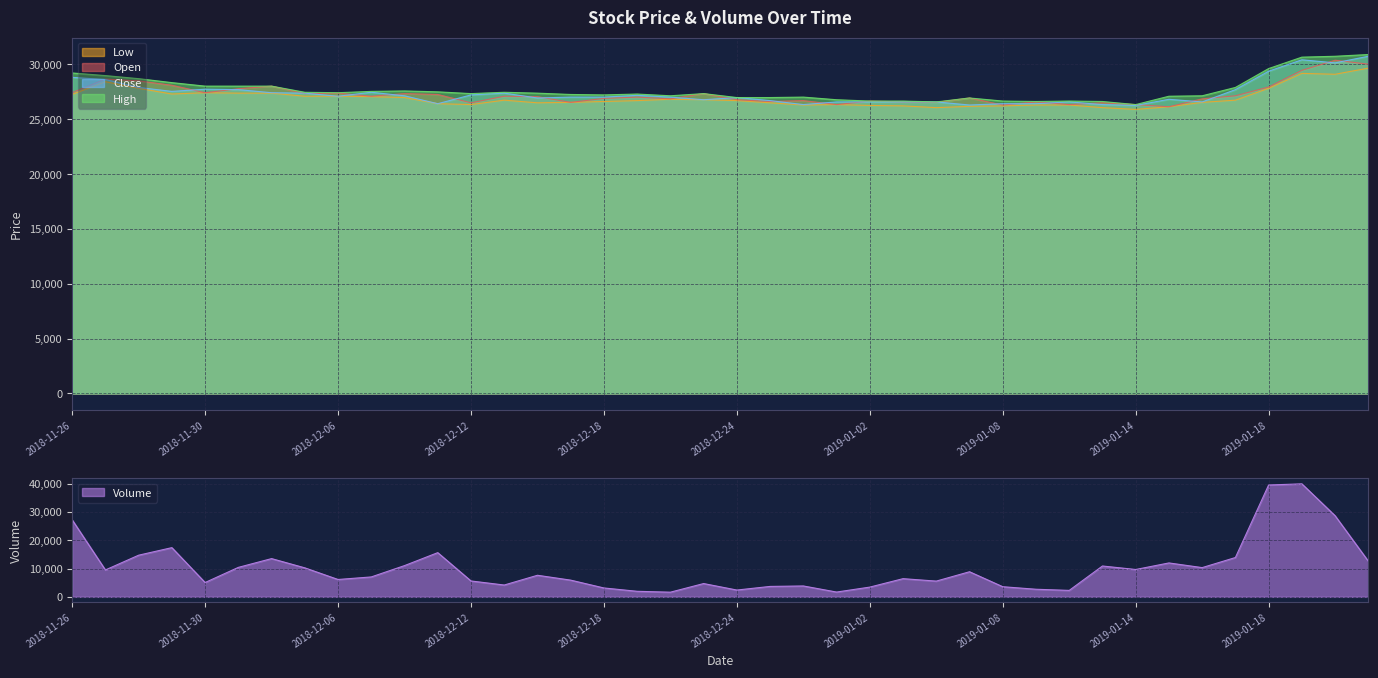

What is the spread (max minus min) of values at 2018-12-12?

21741